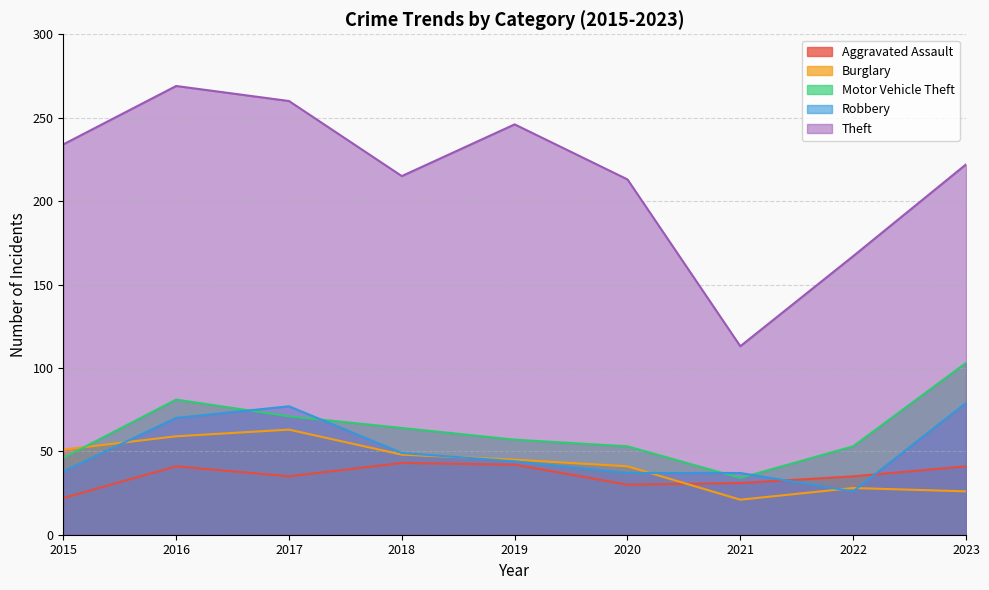

The value of Burglary at 2016 is 39. True or false?

False